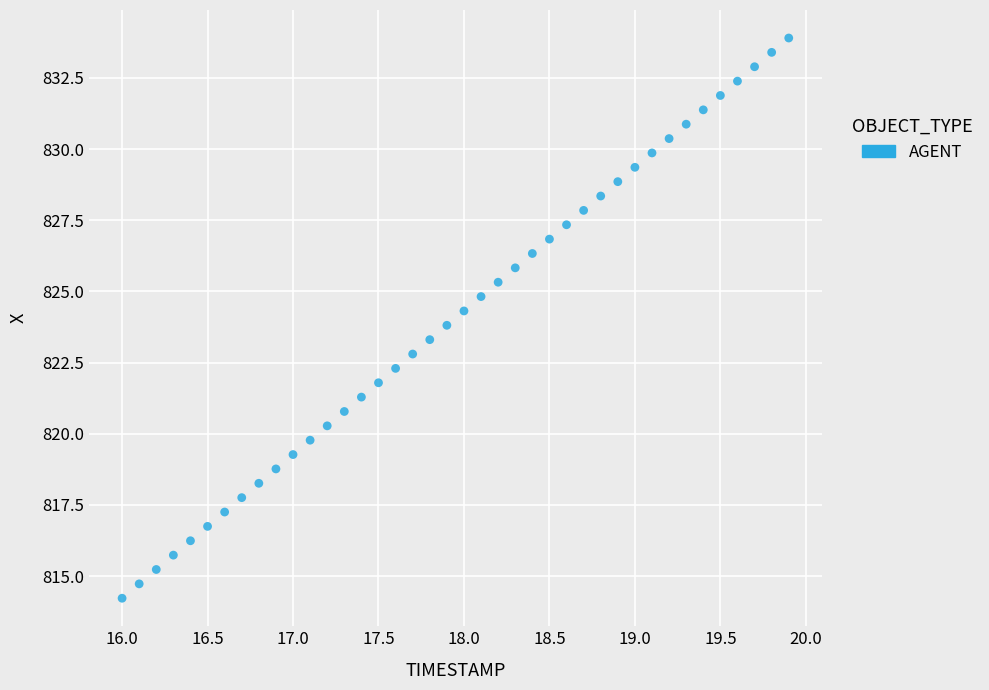

What is the range of X values (max minus min)?

3.9